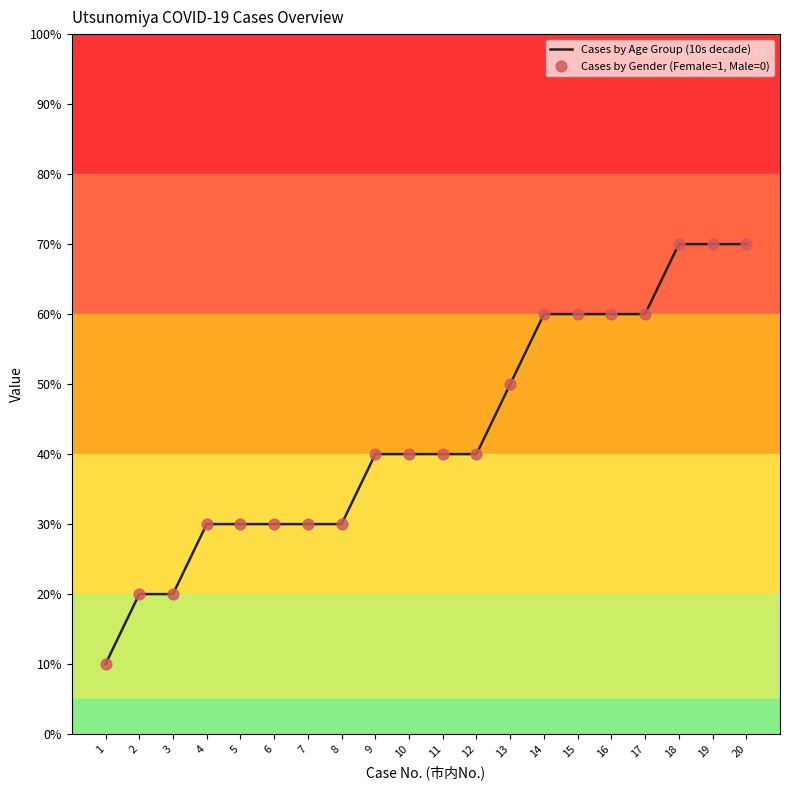

Which series contains the lowest Y value?

Cases by Age Group (10s decade)